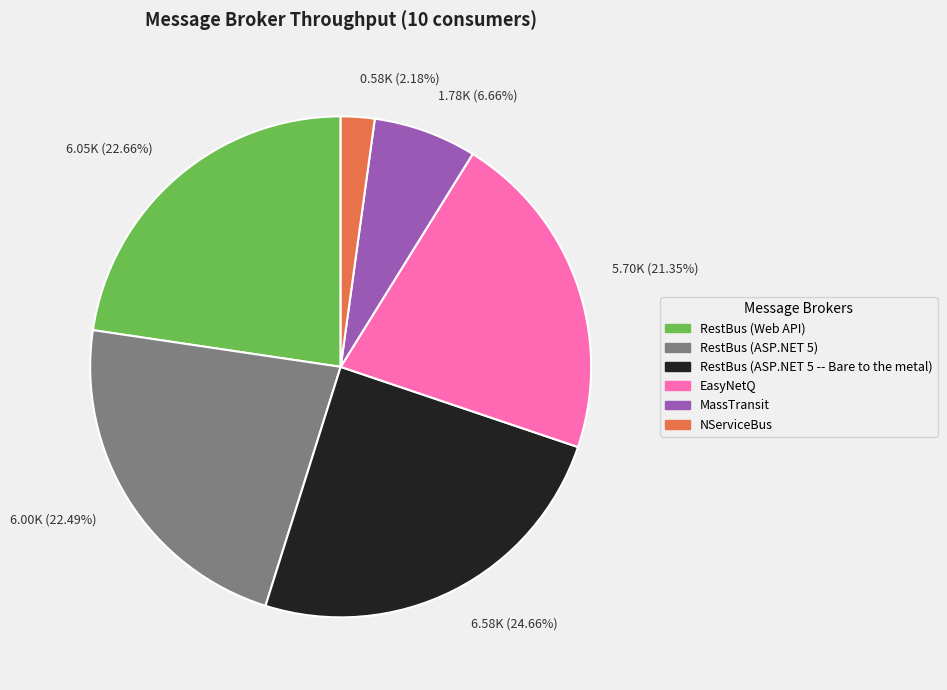

Does 5.70K (21.35%) represent more than half of the total?

No